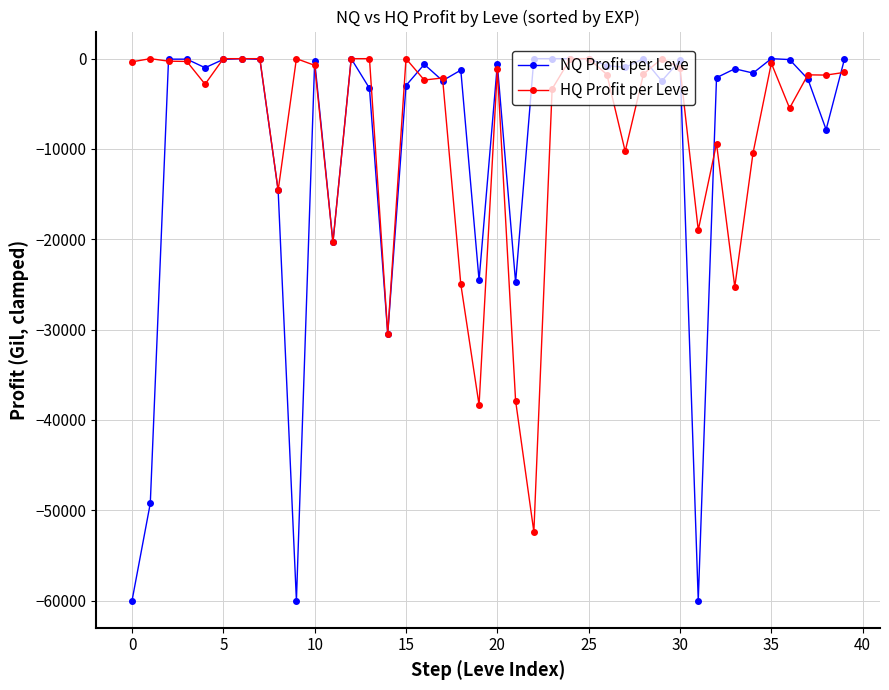

True or false: NQ Profit per Leve has more than 0 points higher than both neighbors.

True